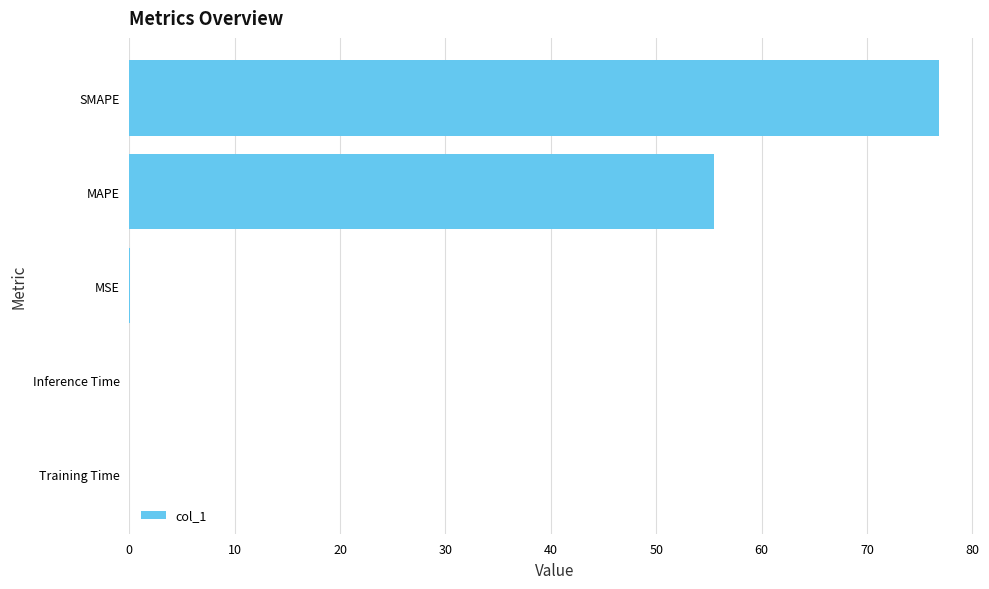

Which category has the highest value across all series?

SMAPE